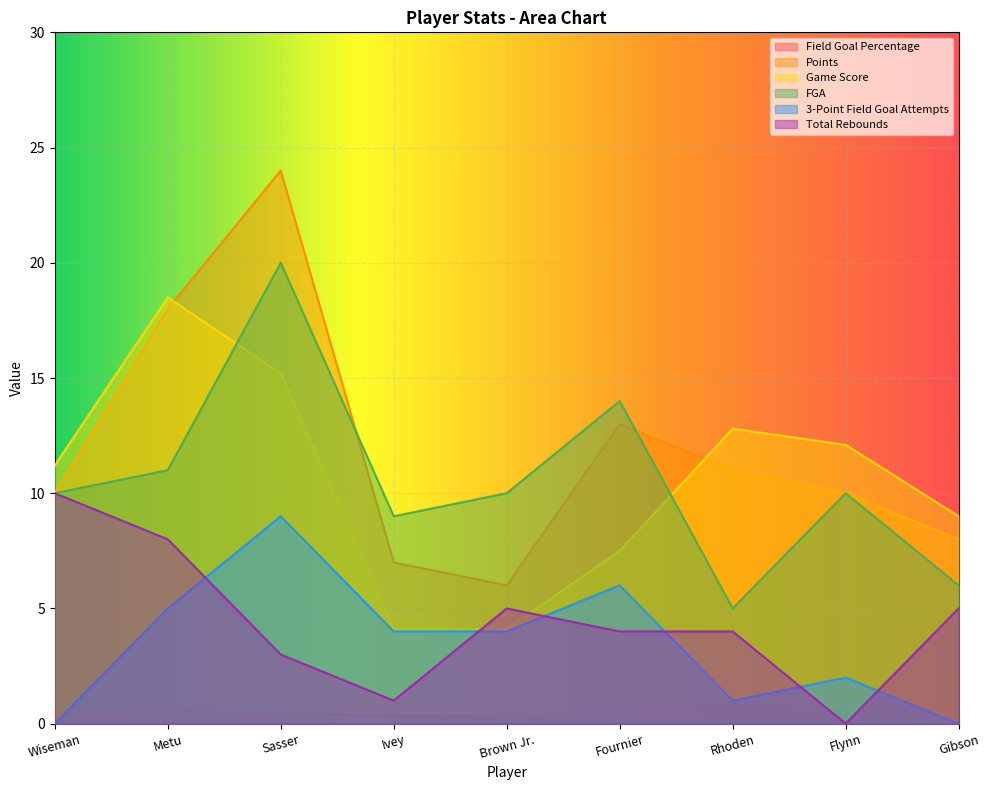

In Points, how many points are higher than both neighbors (excluding endpoints)?

2